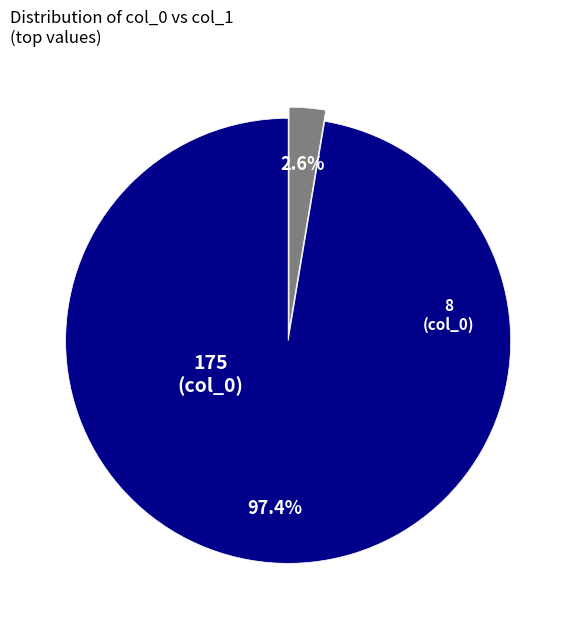

To the nearest percent, what is the difference between the largest and smallest slice percentages?

95%